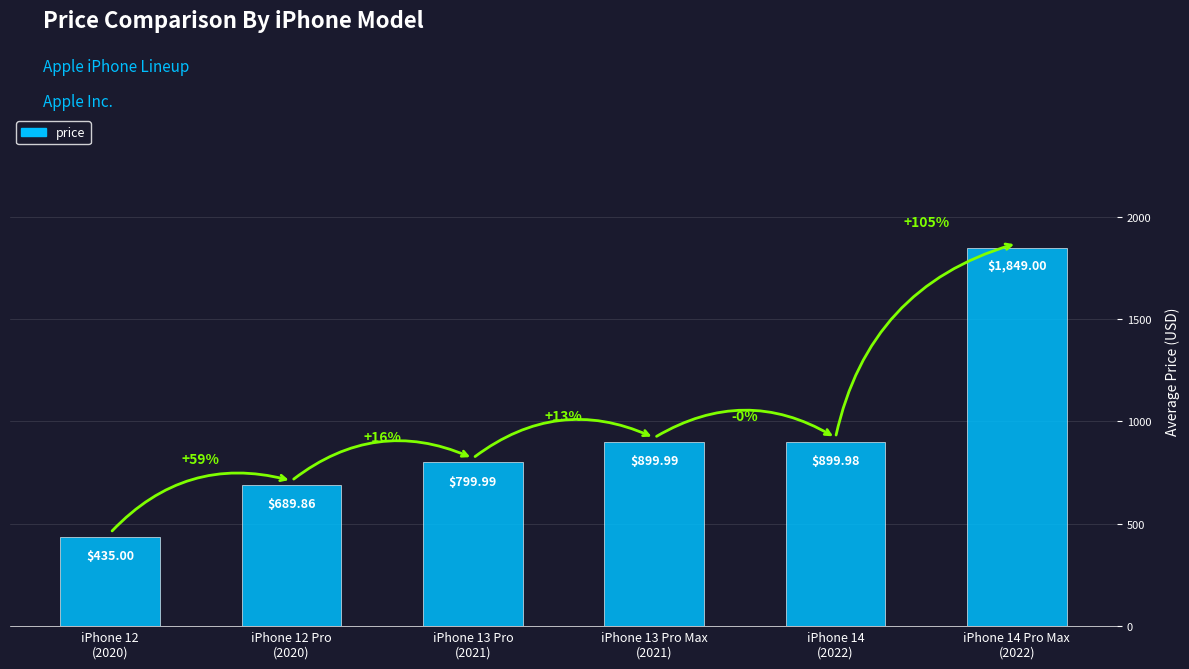

What is the smallest value displayed?

435.0